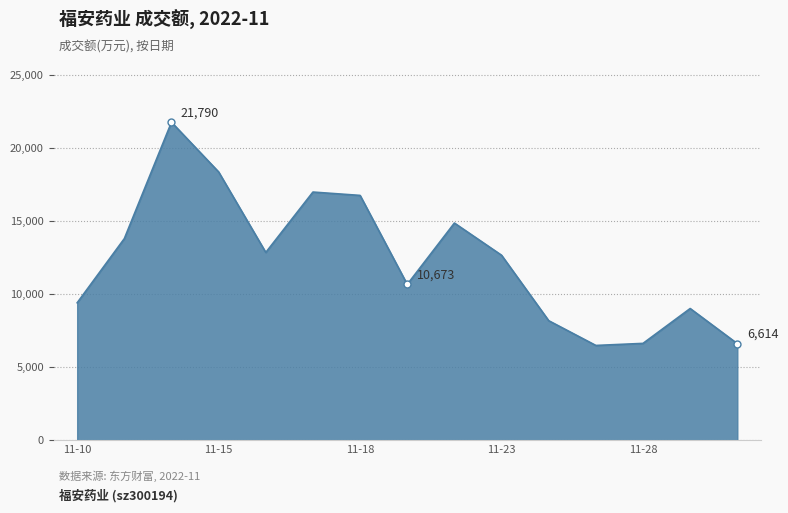

Count the number of data series in this chart.

1